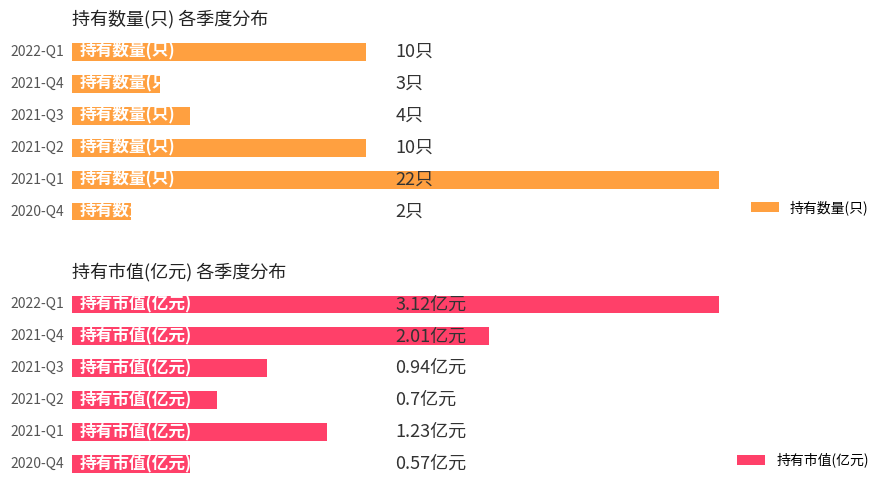

Which series has the largest range (max minus min)?

持有数量(只)